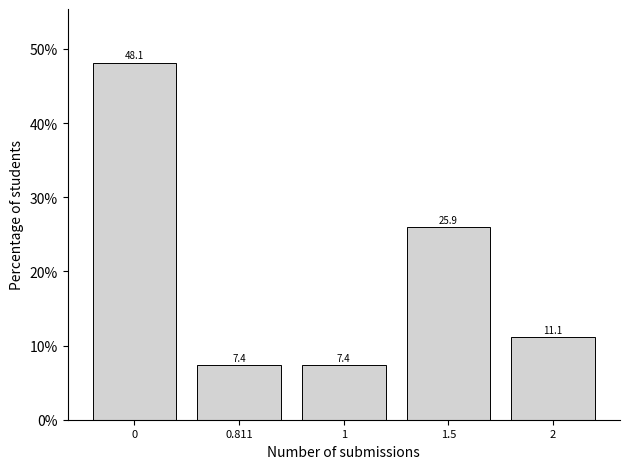

Reading left to right, transcribe all the data shown in this chart.

0=48.1	0.811=7.4	1=7.4	1.5=25.9	2=11.1